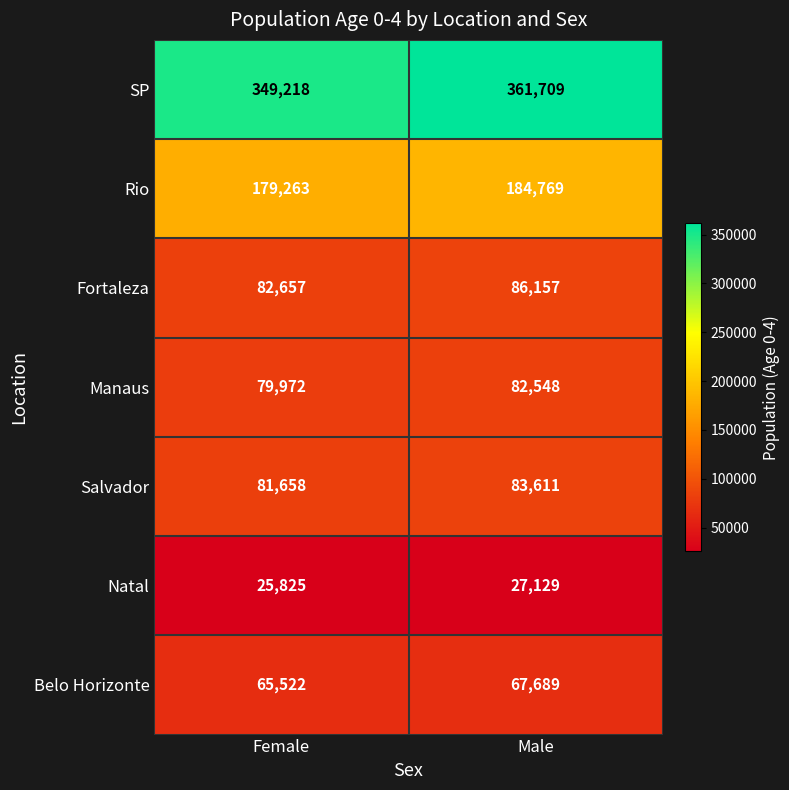

Reading left to right, extract all data points from this chart.

SP: Female=349218	Male=361709
Rio: Female=179263	Male=184769
Fortaleza: Female=82657	Male=86157
Manaus: Female=79972	Male=82548
Salvador: Female=81658	Male=83611
Natal: Female=25825	Male=27129
Belo Horizonte: Female=65522	Male=67689